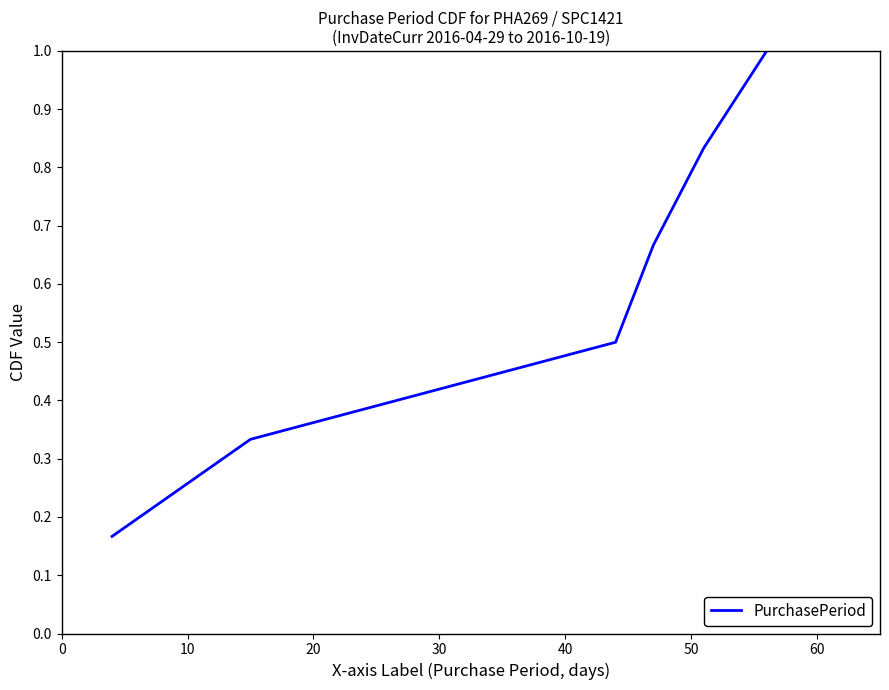

How many lines are shown in the chart?

1